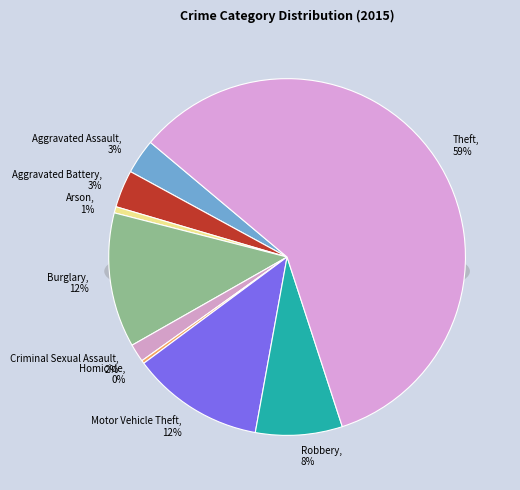

How many segments does this pie chart have?

9